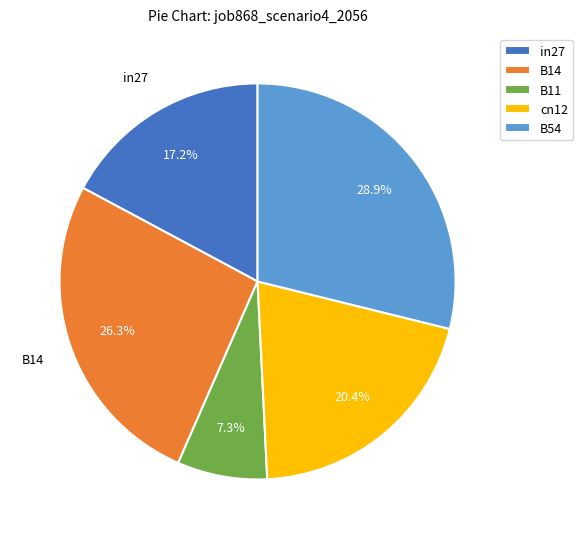

Rank the categories by value from lowest to highest.

B11, in27, cn12, B14, B54